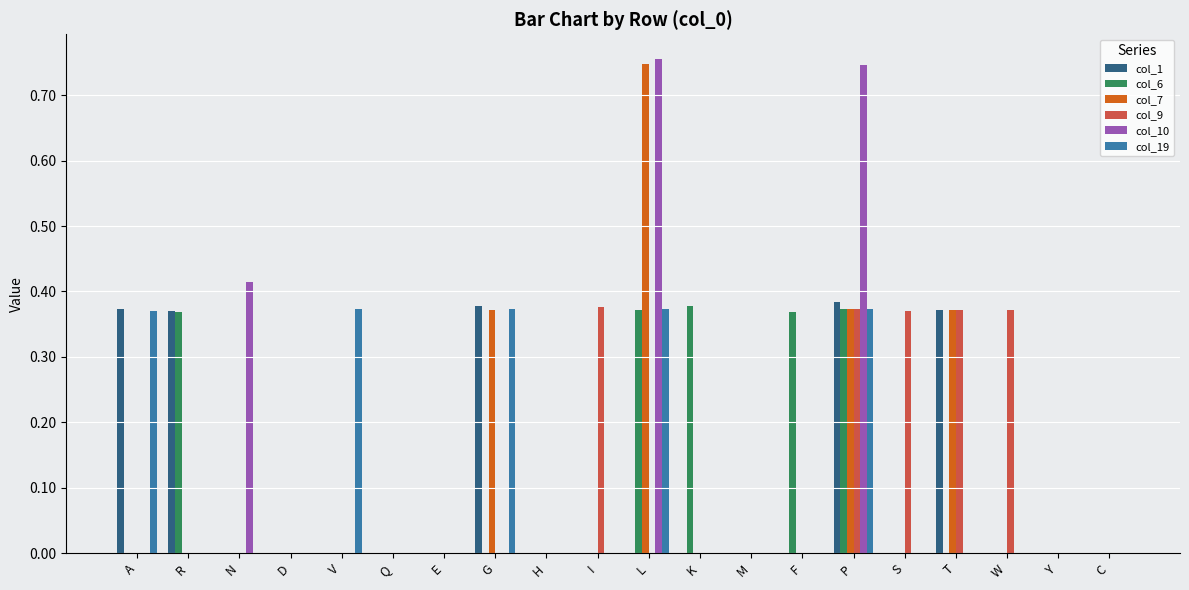

The col_19 series shows 0.0 at I. True or false?

True